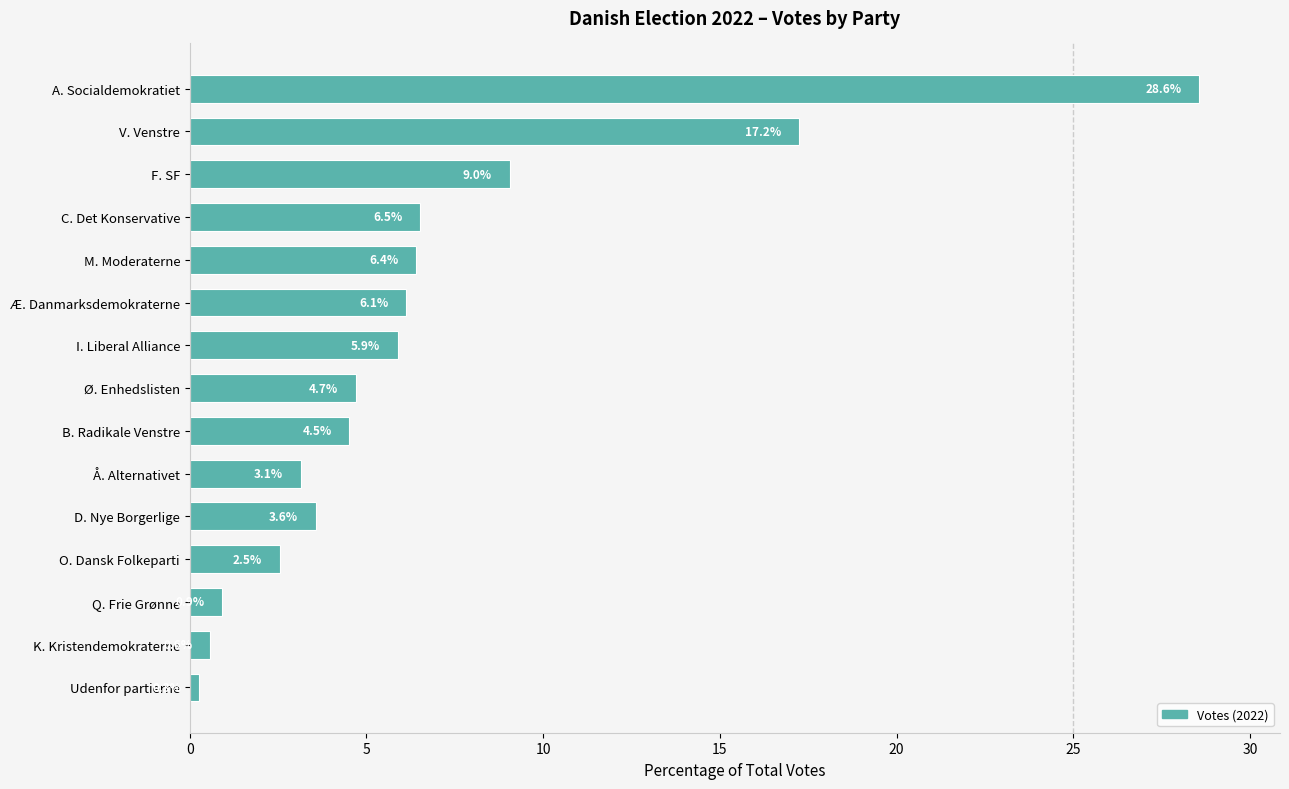

How many bars are there in total?

15